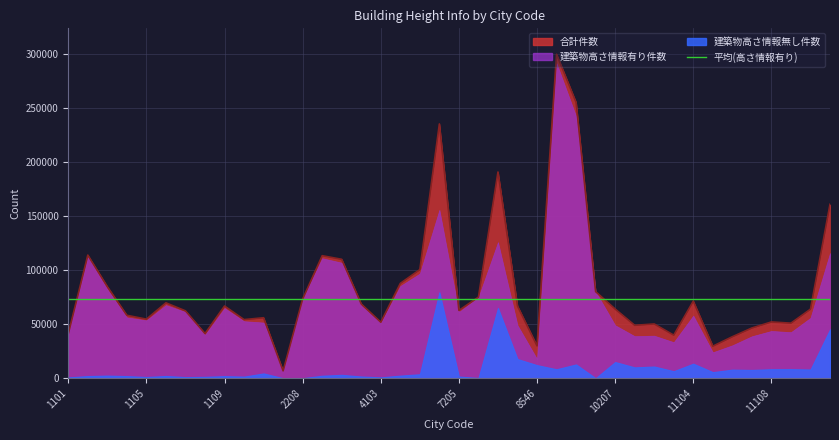

Rank the categories by 建築物高さ情報有り件数 value from lowest to highest.

1639, 8546, 11105, 11106, 11103, 11107, 11101, 11102, 1108, 1101, 11109, 11108, 10207, 8234, 4103, 1205, 1110, 1105, 11110, 1104, 11104, 7205, 1107, 1109, 4102, 1106, 2208, 7212, 10203, 1103, 4104, 4105, 4101, 3201, 1102, 11202, 8220, 7204, 10201, 9201